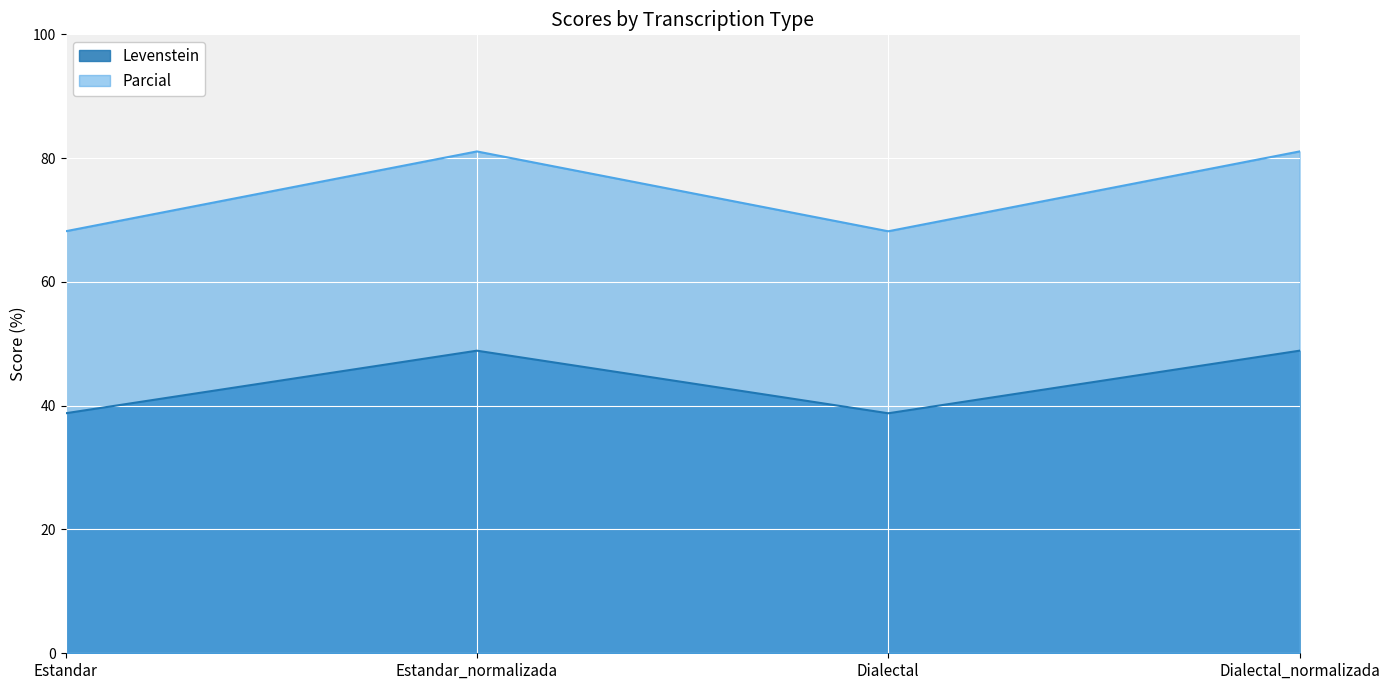

What position from the right is Dialectal_normalizada?

1